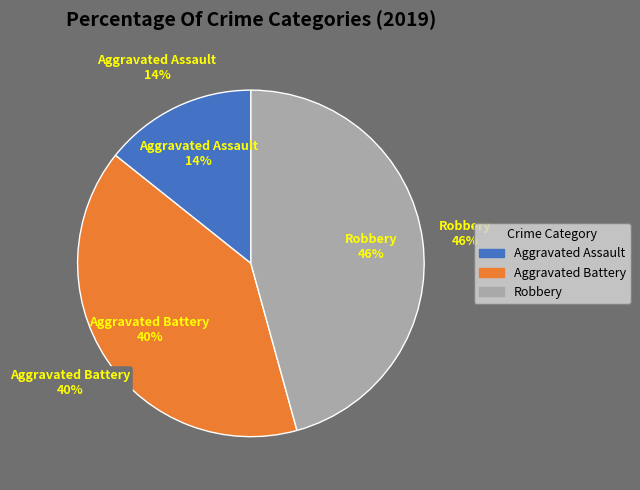

Rank the categories by value from lowest to highest.

Aggravated Assault, Aggravated Battery, Robbery